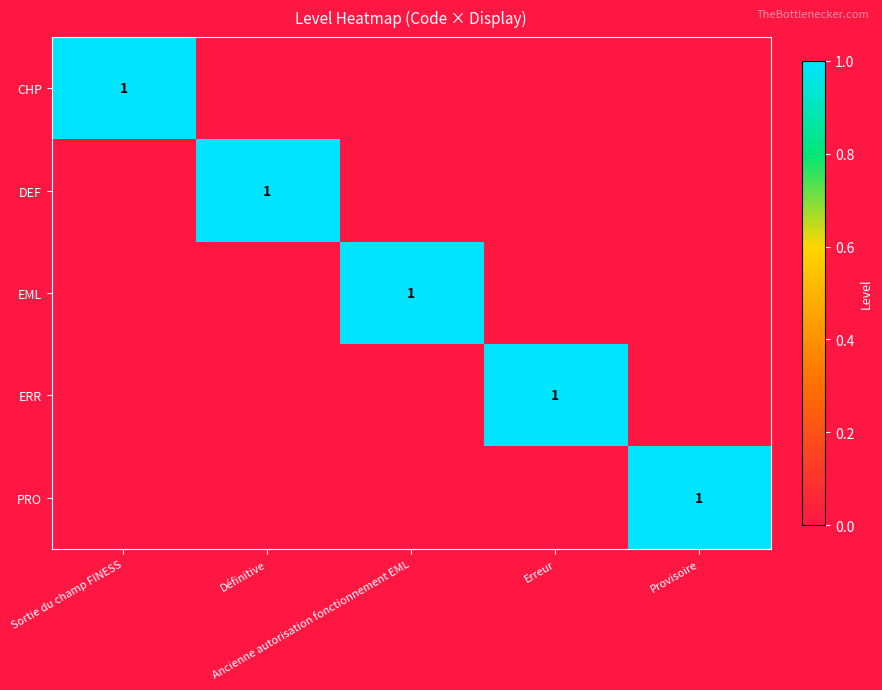

Where is PRO nearest to the value 0?

Sortie du champ FINESS